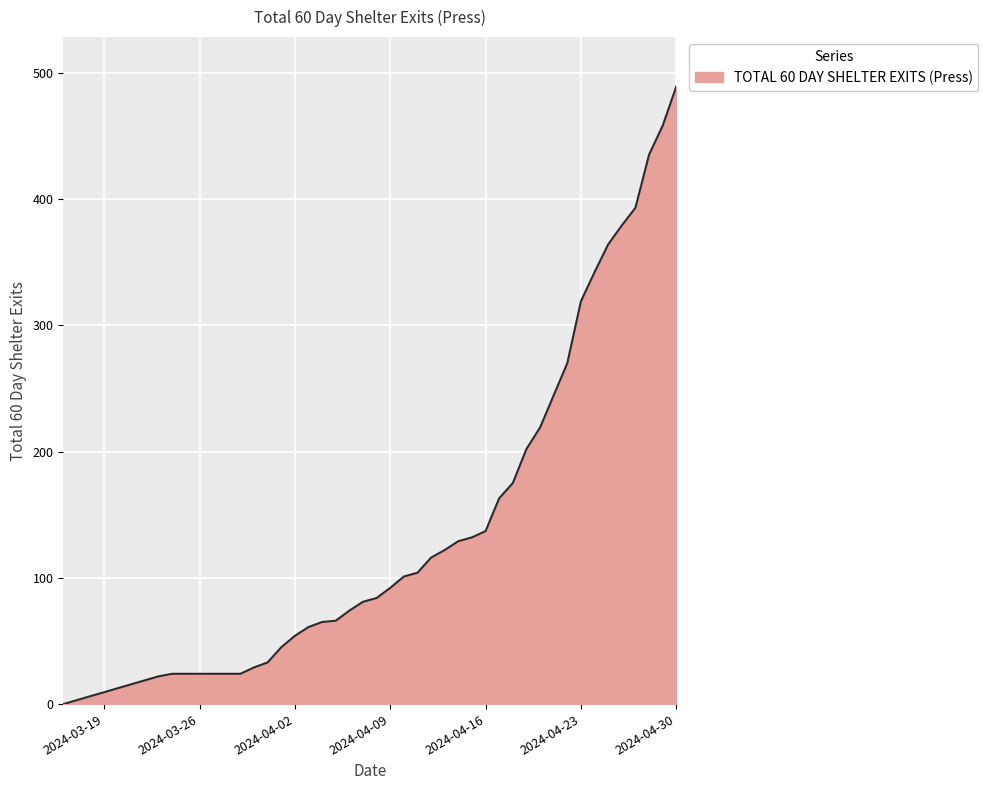

How many lines are shown in the chart?

1